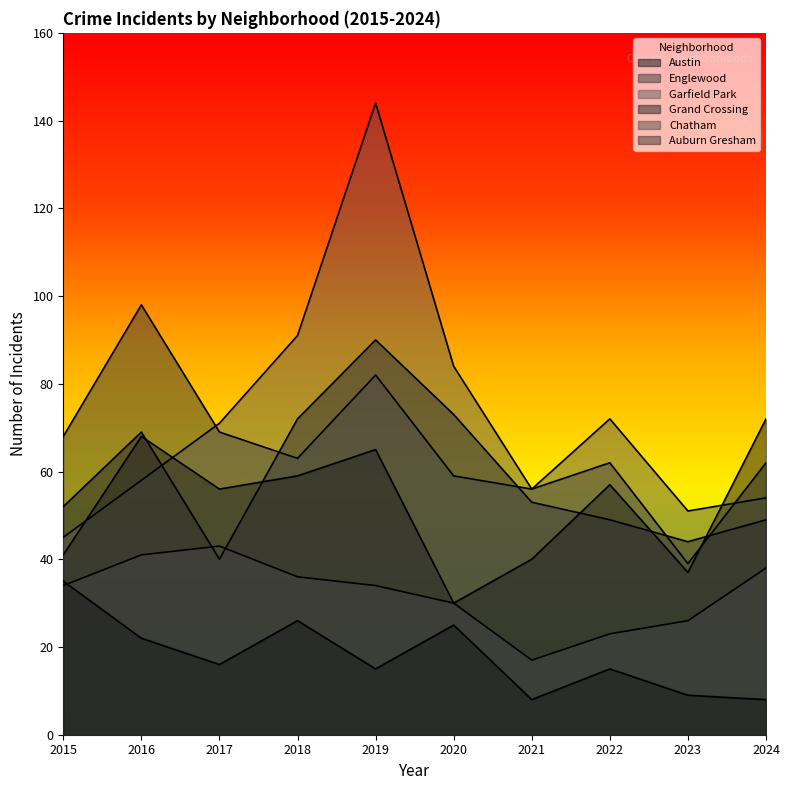

Which category has the lowest value in the Chatham series?

2021